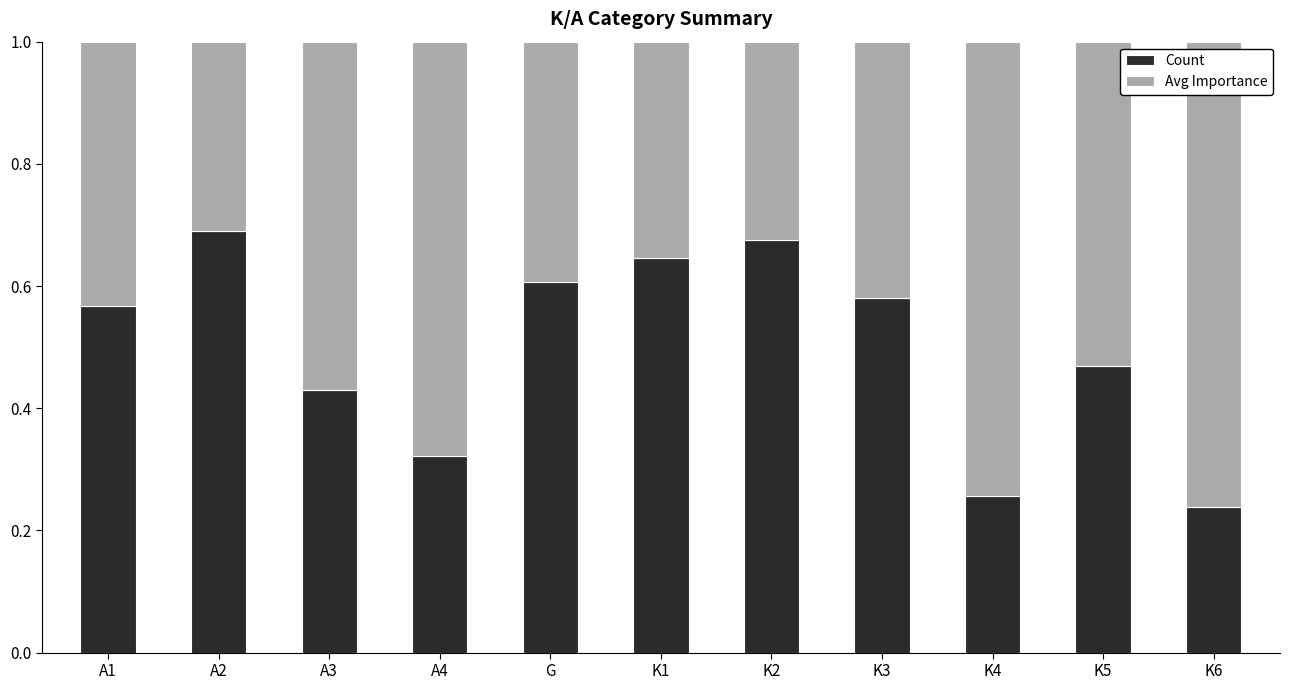

Count the number of data series in this chart.

2